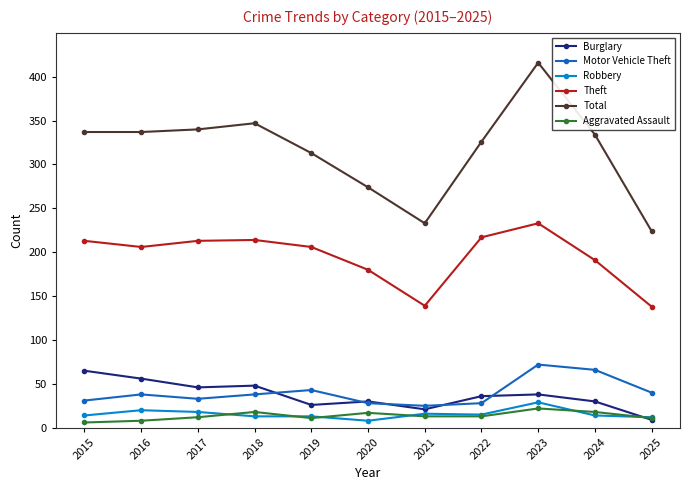

True or false: Total has a value of 334 at 2024.

True